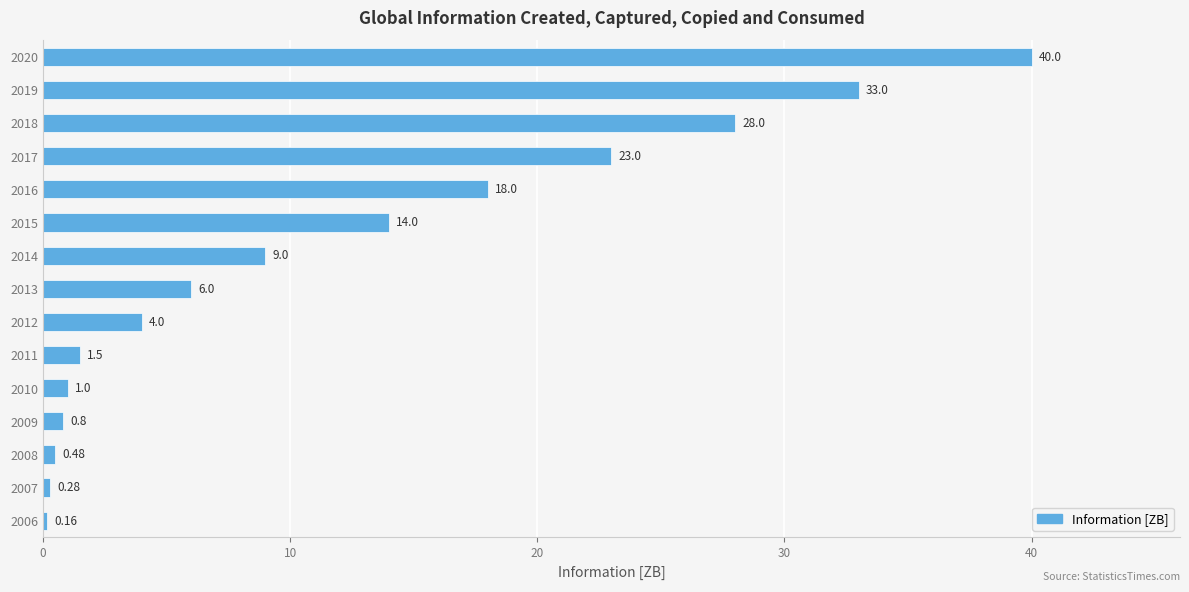

What is the difference between the values at 2020 and 2015?

26.0